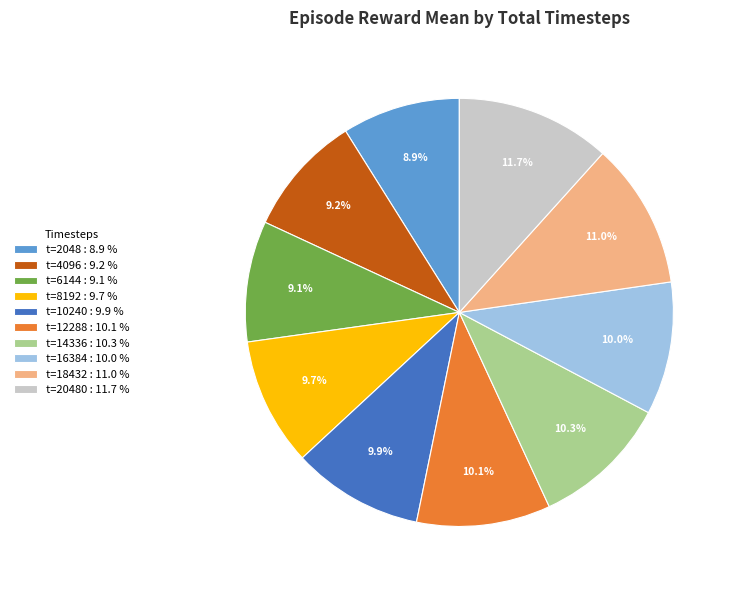

Between t=10240 : 9.9 % and t=2048 : 8.9 %, which is larger?

t=10240 : 9.9 %